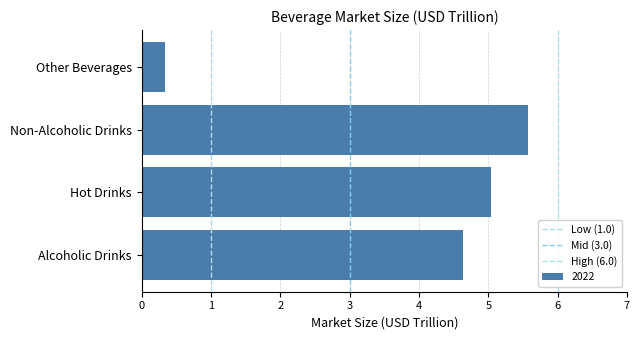

How many data points are above 5?

2